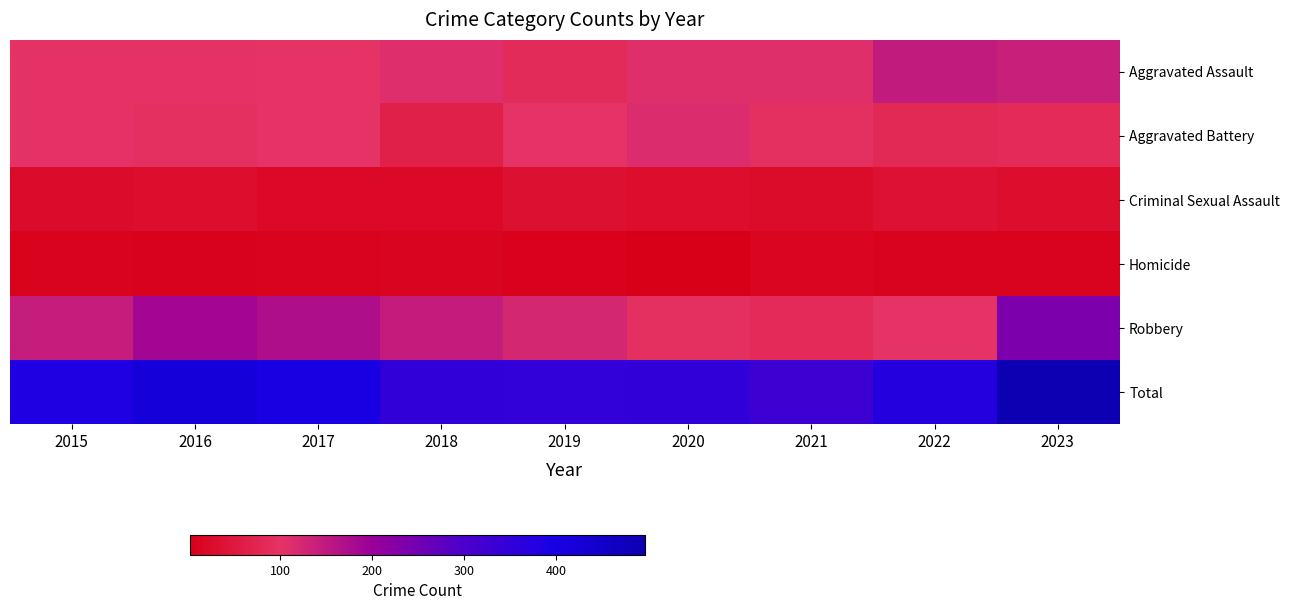

Is it true that Aggravated Assault equals 110 at 2021?

True